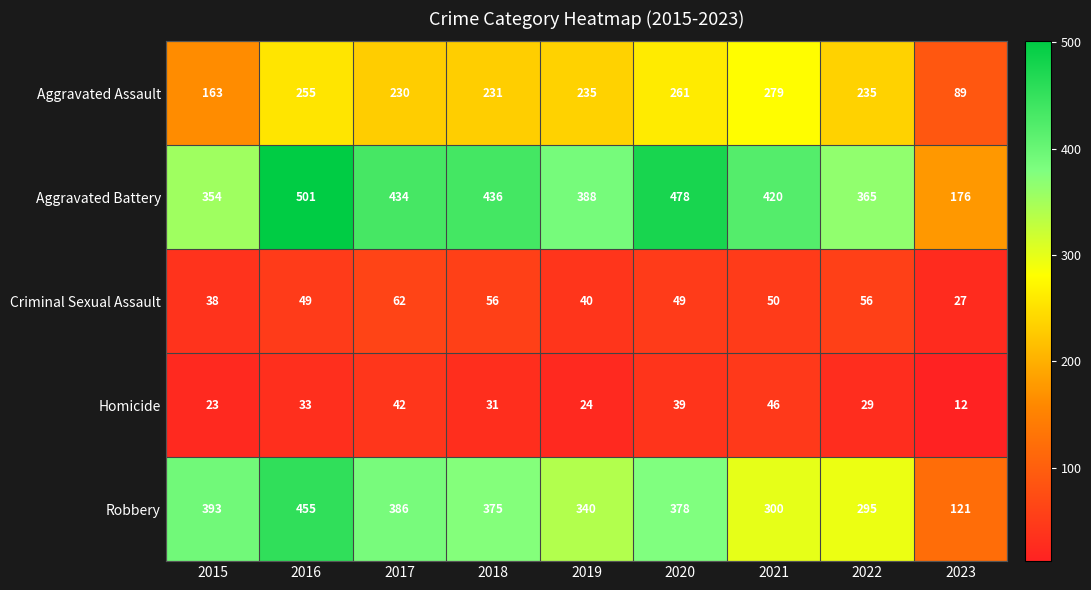

At how many categories does at least one series exceed 184?

8